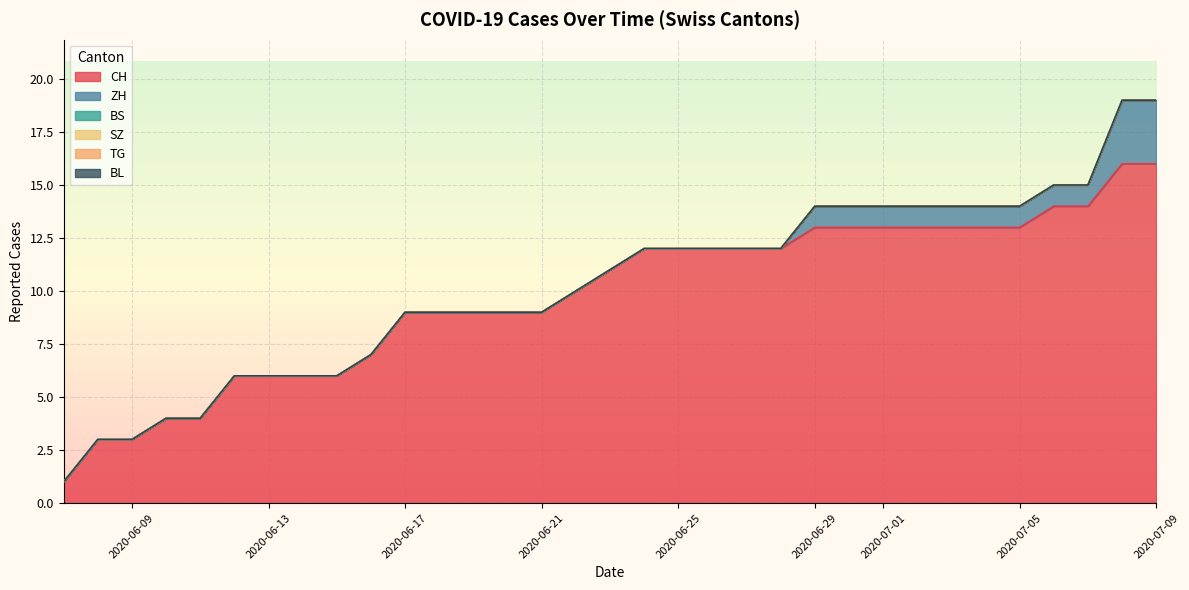

How many ZH values are between 1 and 7?

13